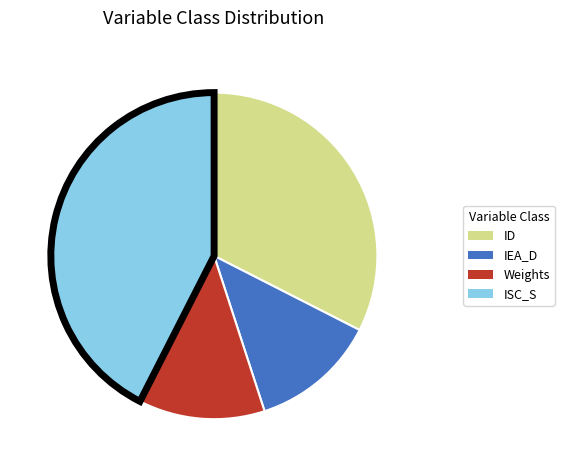

Combined, do ISC_S and IEA_D account for over 50%?

Yes